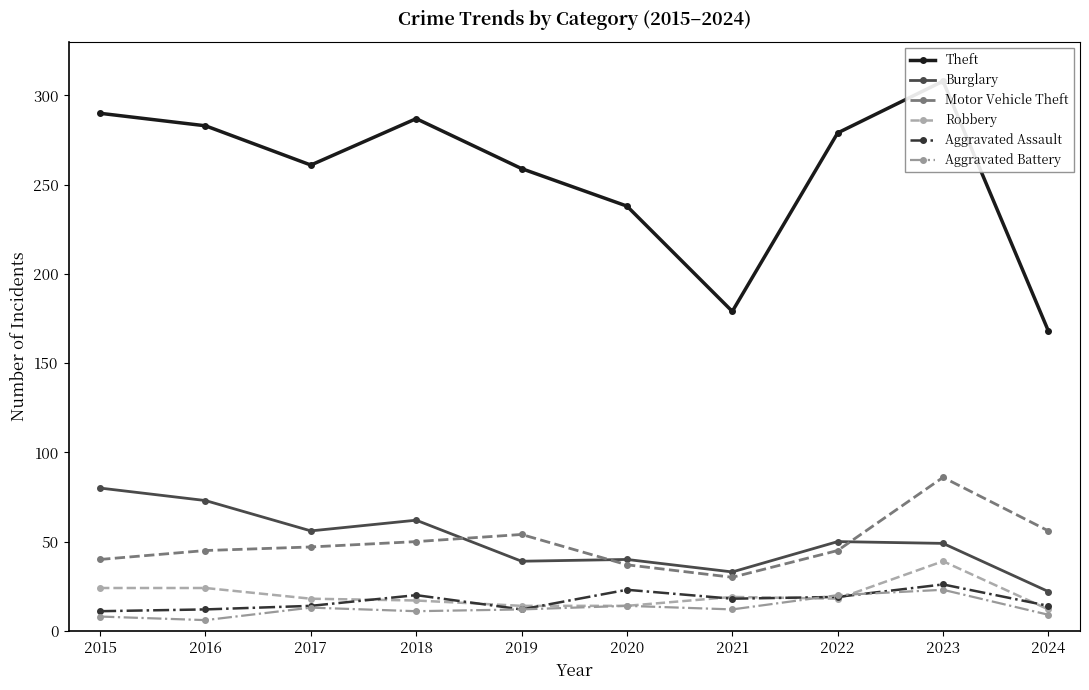

True or false: Burglary has more than 0 points higher than both neighbors.

True